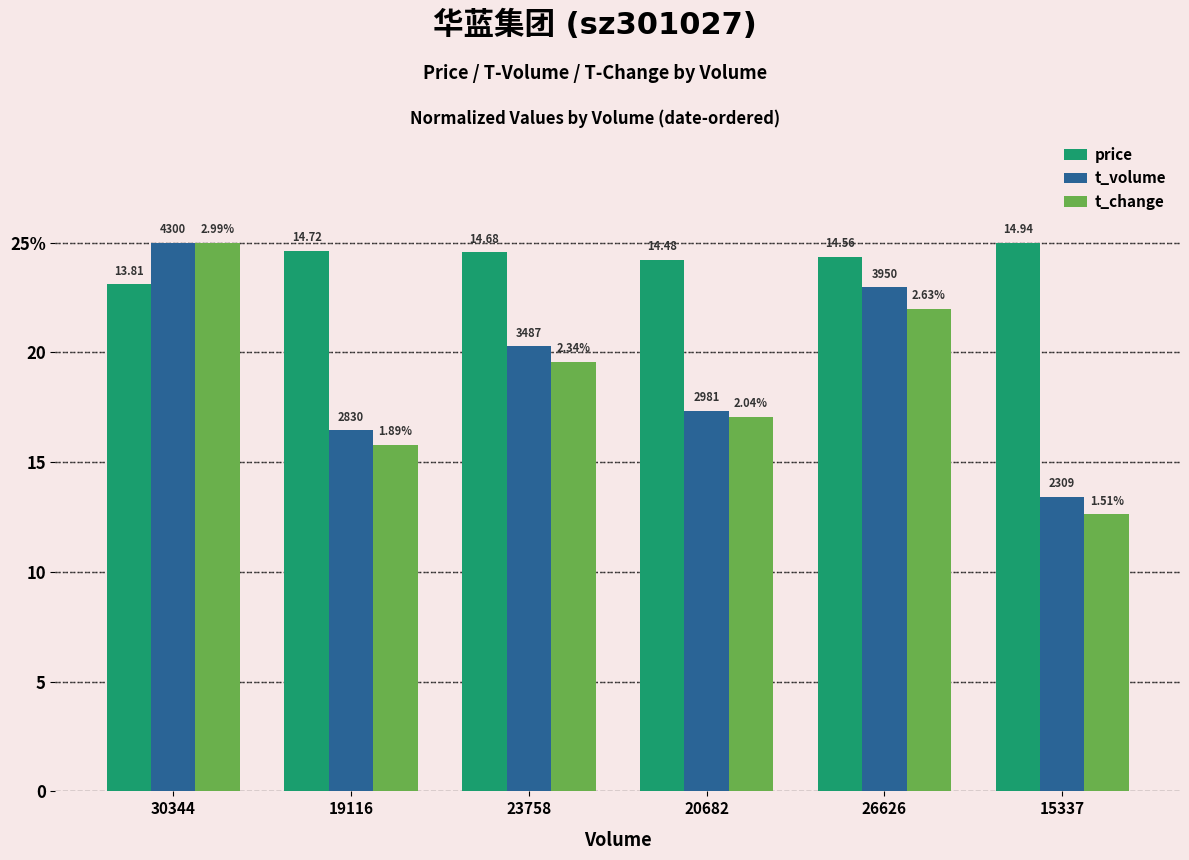

At which label does t_change first exceed 19?

30344